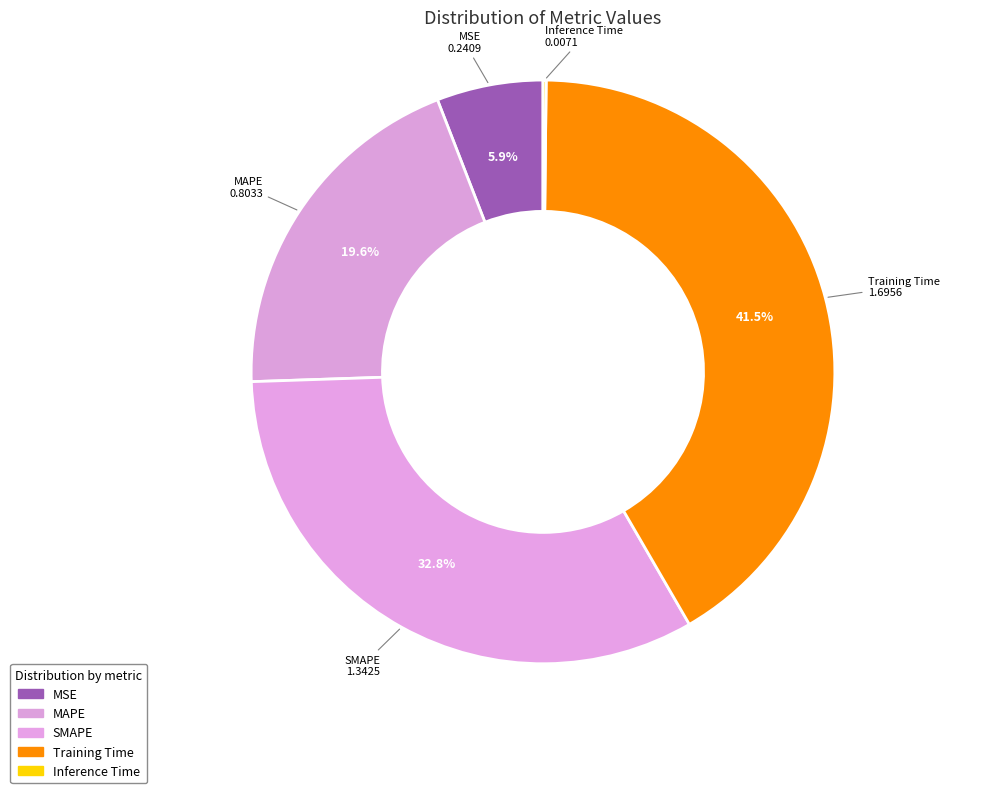

Which category has the biggest portion of the pie?

Training Time